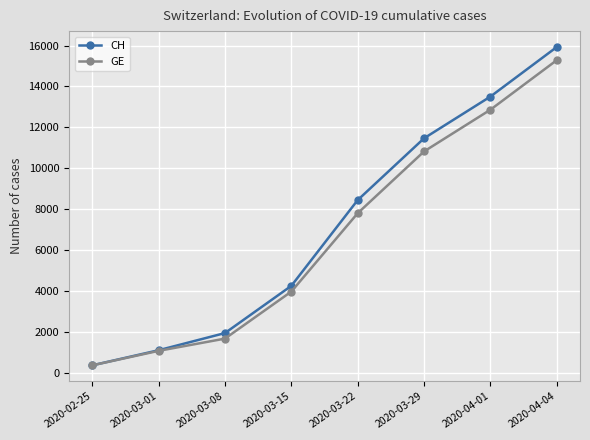

What is the label of the 1st point from the right?

2020-04-04